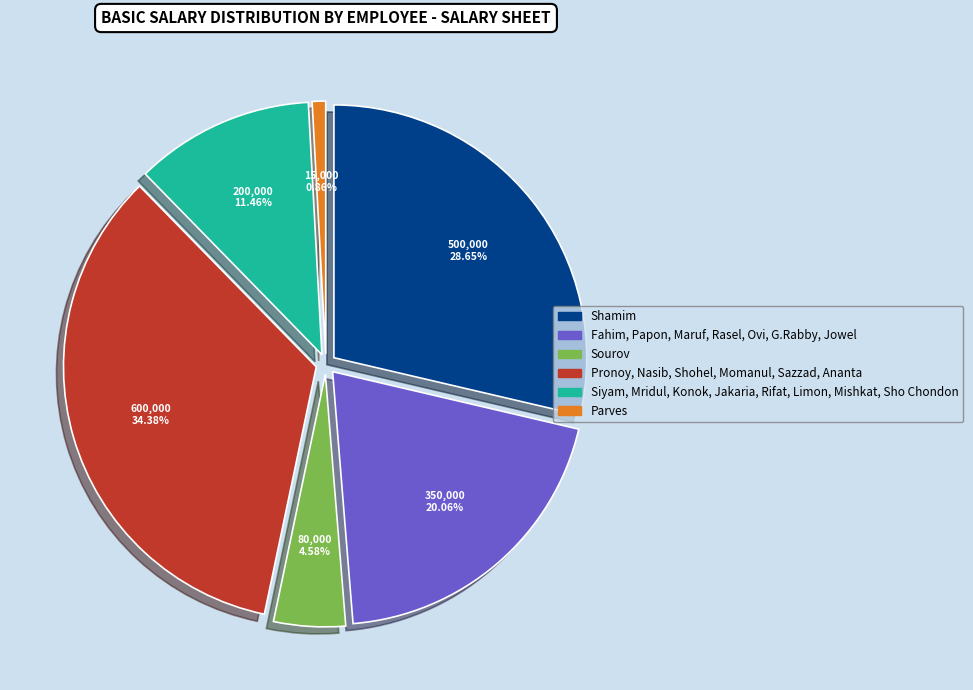

Is it true that Mishkat is 11% of the pie?

False